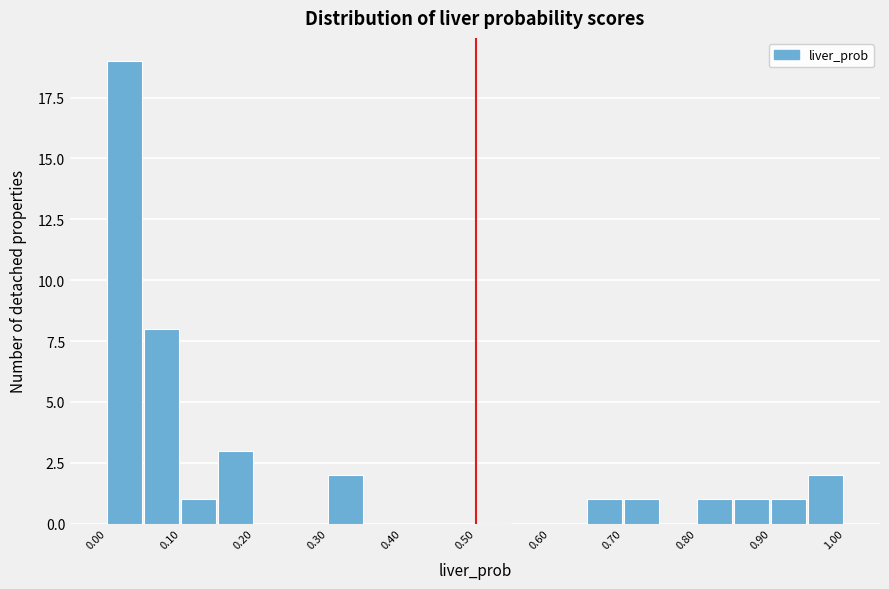

Which range on the x-axis has the tallest bar?

0.00 to 0.05